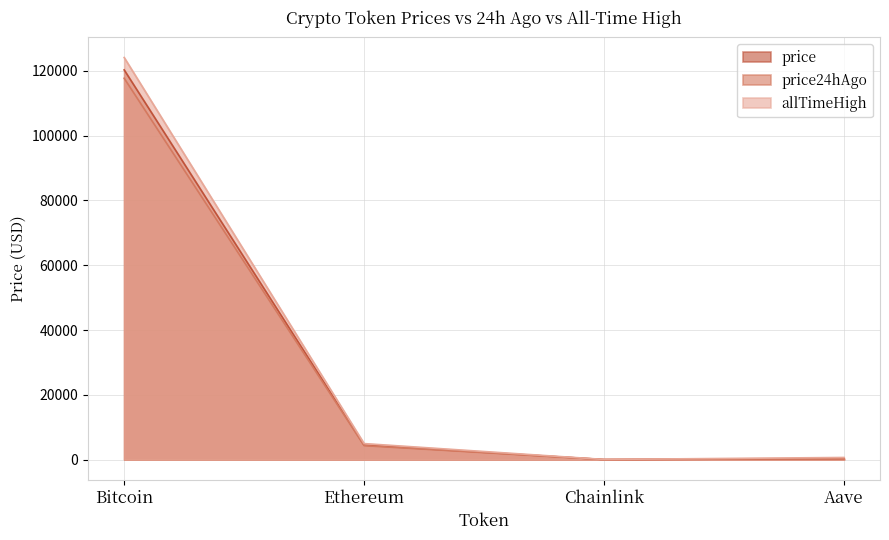

Read the price value at Chainlink.

22.7